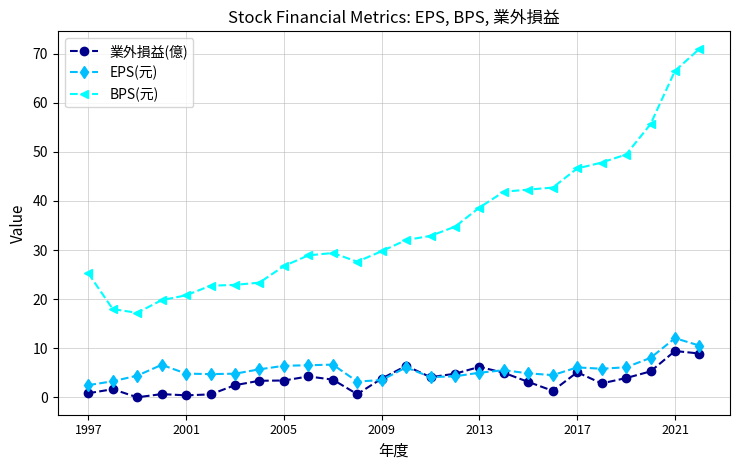

True or false: EPS(元) and 業外損益(億) intersect in this chart.

True